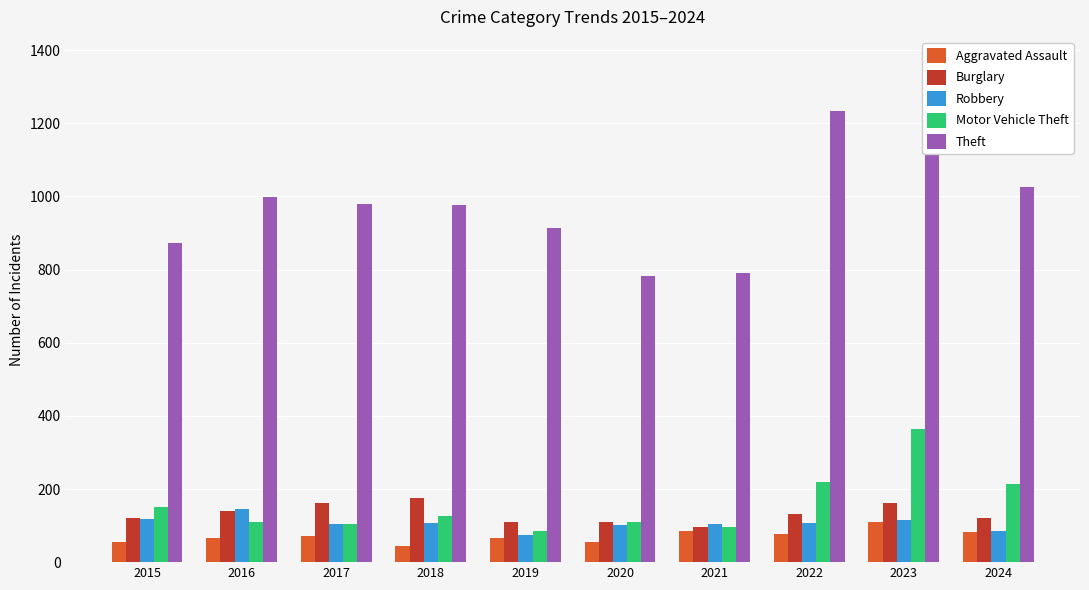

The value of Aggravated Assault at 2021 is 41. True or false?

False